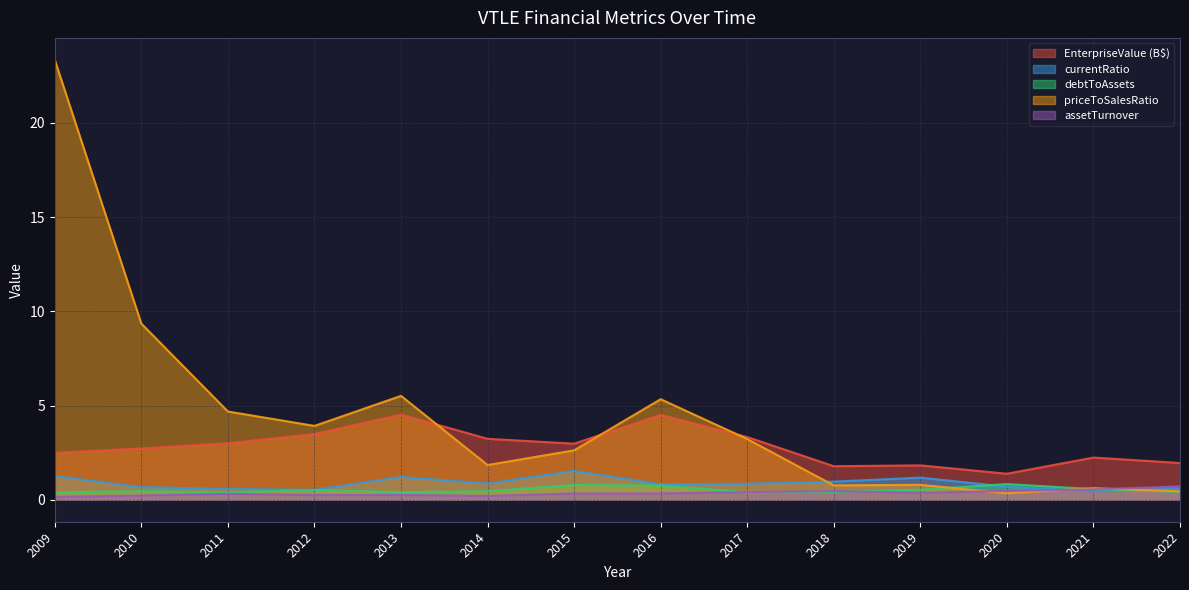

How many lines are shown in the chart?

5